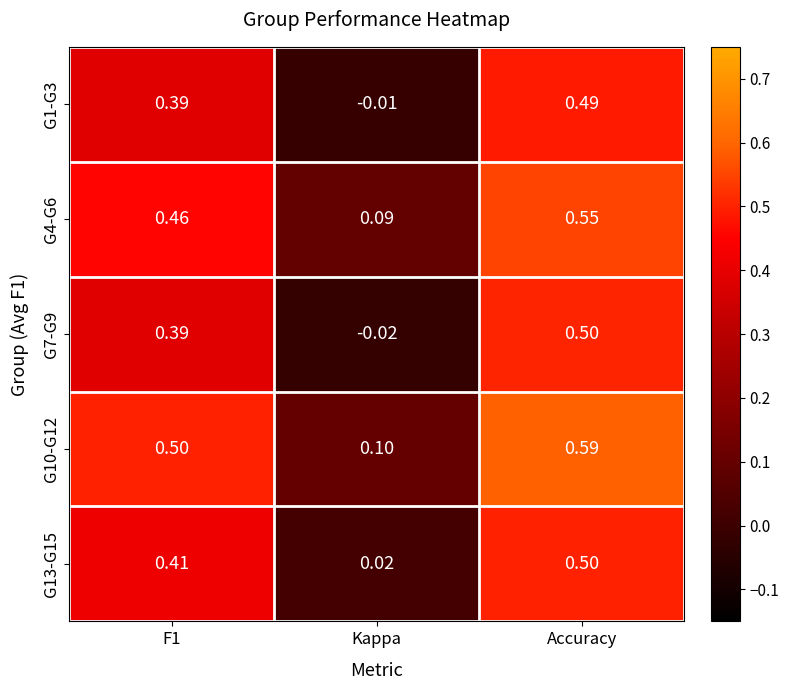

At which category does the chart reach its minimum across all series?

Kappa